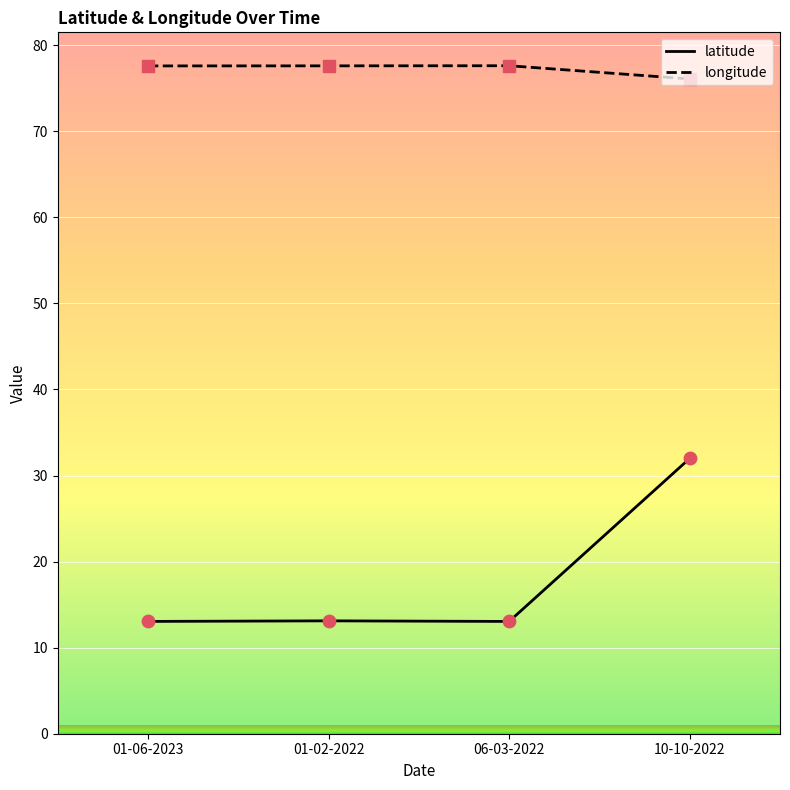

What is the total value across all series at 06-03-2022?

90.7